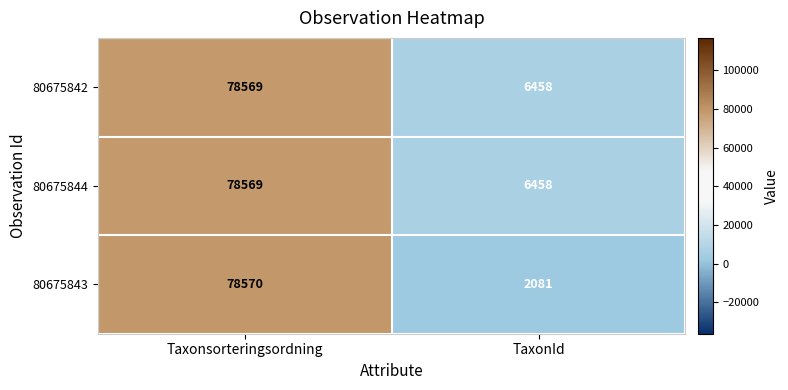

True or false: 80675842 has a value of 78569 at Taxonsorteringsordning.

True